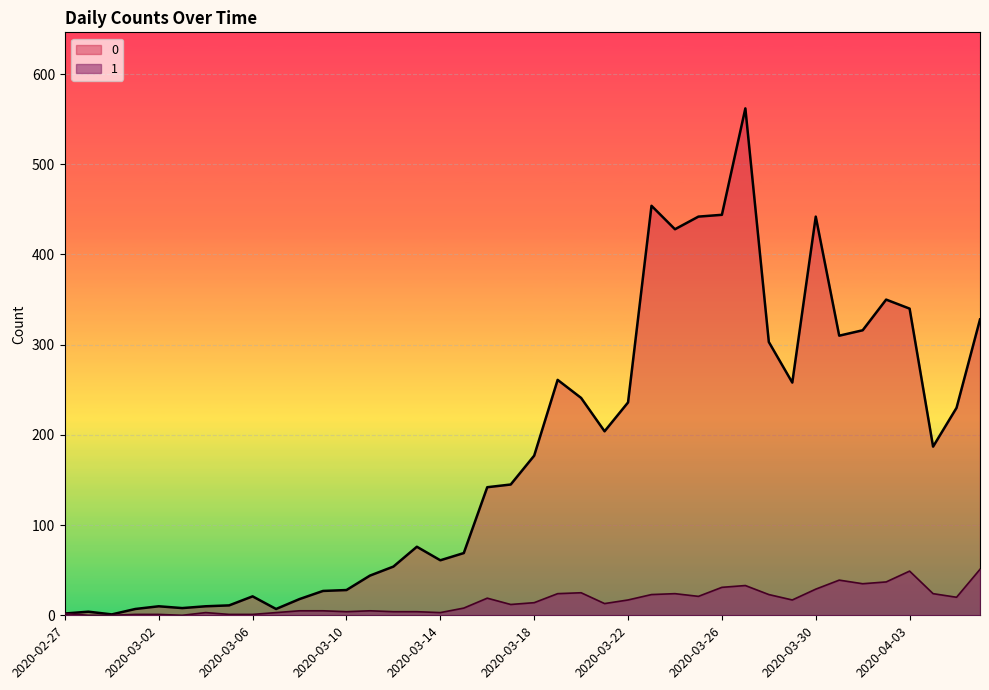

Rank the series by their maximum value, from highest to lowest.

0, 1